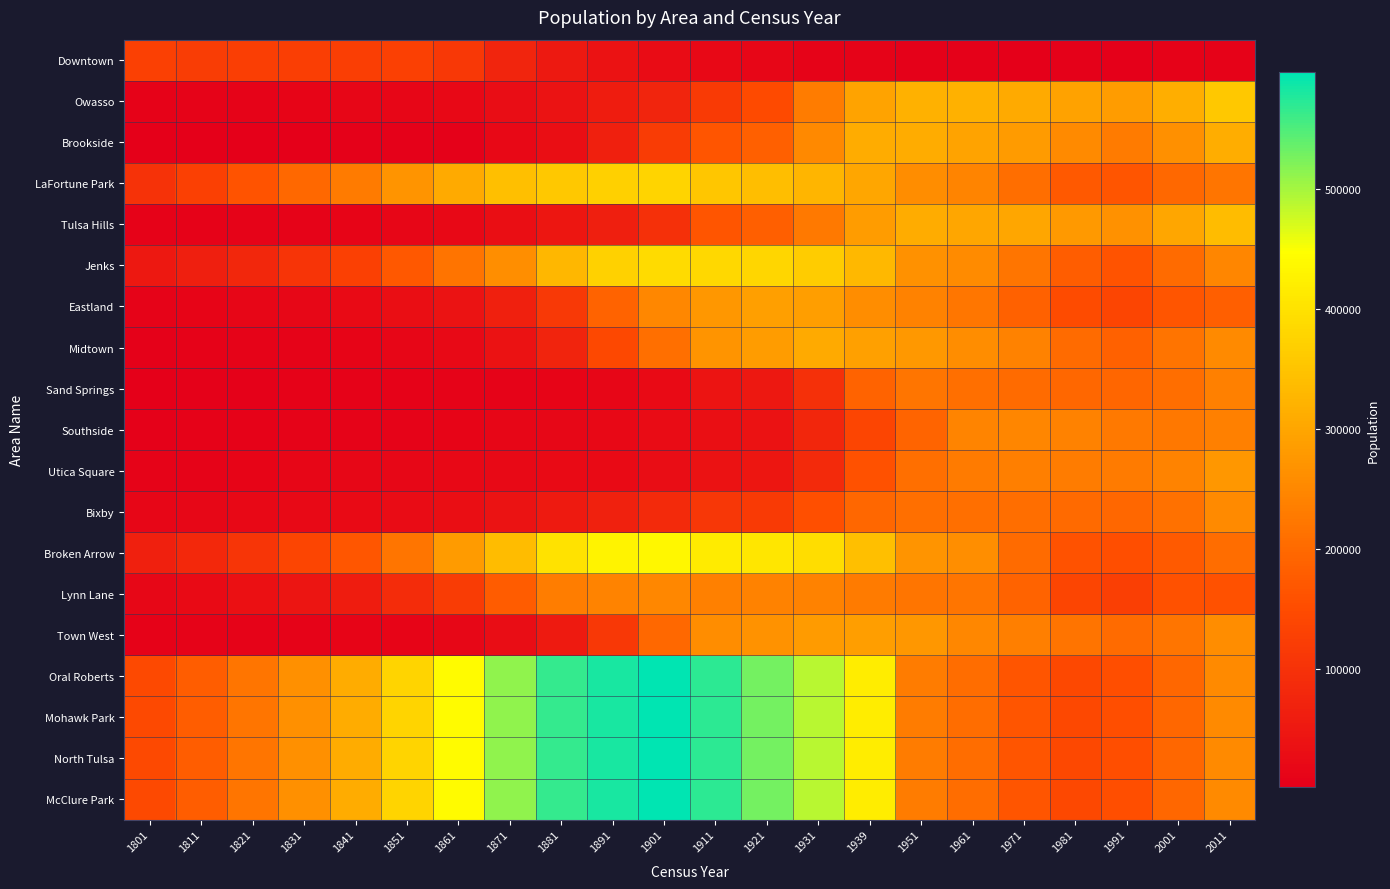

Reading left to right, extract all data points from this chart.

Downtown: 1801=129000	1811=121000	1821=125000	1831=123000	1841=124000	1851=128000	1861=112000	1871=75000	1881=51000	1891=38000	1901=27000	1911=20000	1921=14000	1931=11000	1939=9000	1951=5000	1961=4767	1971=4000	1981=5864	1991=4230	2001=7181	2011=7375
Owasso: 1801=8000	1811=9000	1821=11000	1831=13000	1841=14000	1851=15000	1861=20000	1871=29000	1881=41000	1891=58000	1901=76000	1911=118000	1921=147000	1931=231000	1939=296000	1951=320000	1961=318373	1971=307000	1981=293436	1991=284106	2001=314565	2011=356386
Brookside: 1801=2000	1811=2000	1821=3000	1831=3000	1841=5000	1851=5000	1861=6000	1871=19000	1881=31000	1891=65000	1901=120000	1911=166000	1921=184000	1931=251000	1939=310000	1951=311000	1961=295893	1971=281000	1981=253275	1991=227903	2001=263466	2011=311215
LaFortune Park: 1801=100000	1811=128000	1821=163000	1831=199000	1841=229000	1851=270000	1861=307000	1871=342000	1881=357000	1891=370000	1901=377000	1911=353000	1921=341000	1931=326000	1939=301000	1951=258000	1961=245707	1971=207000	1981=172014	1991=165274	2001=198022	2011=220338
Tulsa Hills: 1801=7000	1811=8000	1821=9000	1831=11000	1841=13000	1851=14000	1861=20000	1871=31000	1881=47000	1891=63000	1901=95000	1911=165000	1921=181000	1931=226000	1939=285000	1951=311000	1961=301646	1971=301000	1981=279846	1991=264867	2001=300943	2011=338449
Jenks: 1801=50000	1811=64000	1821=80000	1831=105000	1841=128000	1851=170000	1861=218000	1871=261000	1881=329000	1891=372000	1901=389000	1911=385000	1921=379000	1931=364000	1939=332000	1951=265000	1961=257522	1971=220000	1981=180434	1991=162772	2001=202825	2011=246270
Eastland: 1801=10000	1811=13000	1821=15000	1831=18000	1841=23000	1851=30000	1861=40000	1871=66000	1881=115000	1891=189000	1901=250000	1911=275000	1921=288000	1931=286000	1939=259000	1951=241000	1961=222124	1971=187000	1981=148447	1991=137720	2001=165238	2011=182493
Midtown: 1801=6000	1811=7000	1821=9000	1831=10000	1841=13000	1851=14000	1861=21000	1871=37000	1881=73000	1891=142000	1901=209000	1911=271000	1921=285000	1931=307000	1939=292000	1951=277000	1961=259156	1971=240000	1981=203553	1991=186490	2001=216505	2011=254926
Sand Springs: 1801=4000	1811=5000	1821=5000	1831=7000	1841=7000	1851=8000	1861=9000	1871=11000	1881=13000	1891=15000	1901=24000	1911=42000	1921=49000	1931=97000	1939=190000	1951=219000	1961=209080	1971=203000	1981=196571	1991=194893	2001=206822	2011=239056
Southside: 1801=6000	1811=7000	1821=8000	1831=9000	1841=11000	1851=11000	1861=12000	1871=15000	1881=16000	1891=20000	1901=26000	1911=33000	1921=38000	1931=77000	1939=139000	1951=192000	1961=245598	1971=248000	1981=240849	1991=225144	2001=224262	2011=237232
Utica Square: 1801=9000	1811=11000	1821=12000	1831=14000	1841=17000	1851=18000	1861=20000	1871=21000	1881=23000	1891=25000	1901=29000	1911=38000	1921=48000	1931=84000	1939=159000	1951=210000	1961=228370	1971=235000	1981=229913	1991=228476	2001=243006	2011=273936
Bixby: 1801=14000	1811=16000	1821=19000	1831=22000	1841=25000	1851=27000	1861=32000	1871=41000	1881=55000	1891=68000	1901=85000	1911=109000	1921=117000	1931=156000	1939=196000	1951=211000	1961=208893	1971=207000	1981=200829	1991=196602	2001=212352	2011=253957
Broken Arrow: 1801=65000	1811=83000	1821=108000	1831=137000	1841=168000	1851=220000	1861=283000	1871=337000	1881=401000	1891=429000	1901=436000	1911=415000	1921=407000	1931=392000	1939=343000	1951=271000	1961=261232	1971=202000	1981=160890	1991=154873	2001=175789	2011=206125
Lynn Lane: 1801=18000	1811=25000	1821=35000	1831=46000	1841=58000	1851=88000	1861=120000	1871=177000	1881=234000	1891=243000	1901=250000	1911=239000	1921=240000	1931=240000	1939=228000	1951=219000	1961=218528	1971=188000	1981=138837	1991=126285	2001=158921	2011=158649
Town West: 1801=8000	1811=9000	1821=11000	1831=11000	1841=12000	1851=13000	1861=17000	1871=28000	1881=54000	1891=112000	1901=198000	1911=258000	1921=267000	1931=283000	1939=286000	1951=275000	1961=248591	1971=235000	1981=215947	1991=203343	2001=218335	2011=258249
Oral Roberts: 1801=144000	1811=180000	1821=219000	1831=263000	1841=310000	1851=377000	1861=442000	1871=512000	1881=566000	1891=581000	1901=597000	1911=570000	1921=529000	1931=489000	1939=419000	1951=231000	1961=205682	1971=166000	1981=142841	1991=153255	2001=196083	2011=254096
Mohawk Park: 1801=144000	1811=180000	1821=219000	1831=263000	1841=310000	1851=377000	1861=442000	1871=512000	1881=566000	1891=581000	1901=597000	1911=570000	1921=529000	1931=489000	1939=419000	1951=231000	1961=205682	1971=166000	1981=142841	1991=153255	2001=196083	2011=254096
North Tulsa: 1801=144000	1811=180000	1821=219000	1831=263000	1841=310000	1851=377000	1861=442000	1871=512000	1881=566000	1891=581000	1901=597000	1911=570000	1921=529000	1931=489000	1939=419000	1951=231000	1961=205682	1971=166000	1981=142841	1991=153255	2001=196083	2011=254096
McClure Park: 1801=144000	1811=180000	1821=219000	1831=263000	1841=310000	1851=377000	1861=442000	1871=512000	1881=566000	1891=581000	1901=597000	1911=570000	1921=529000	1931=489000	1939=419000	1951=231000	1961=205682	1971=166000	1981=142841	1991=153255	2001=196083	2011=254096